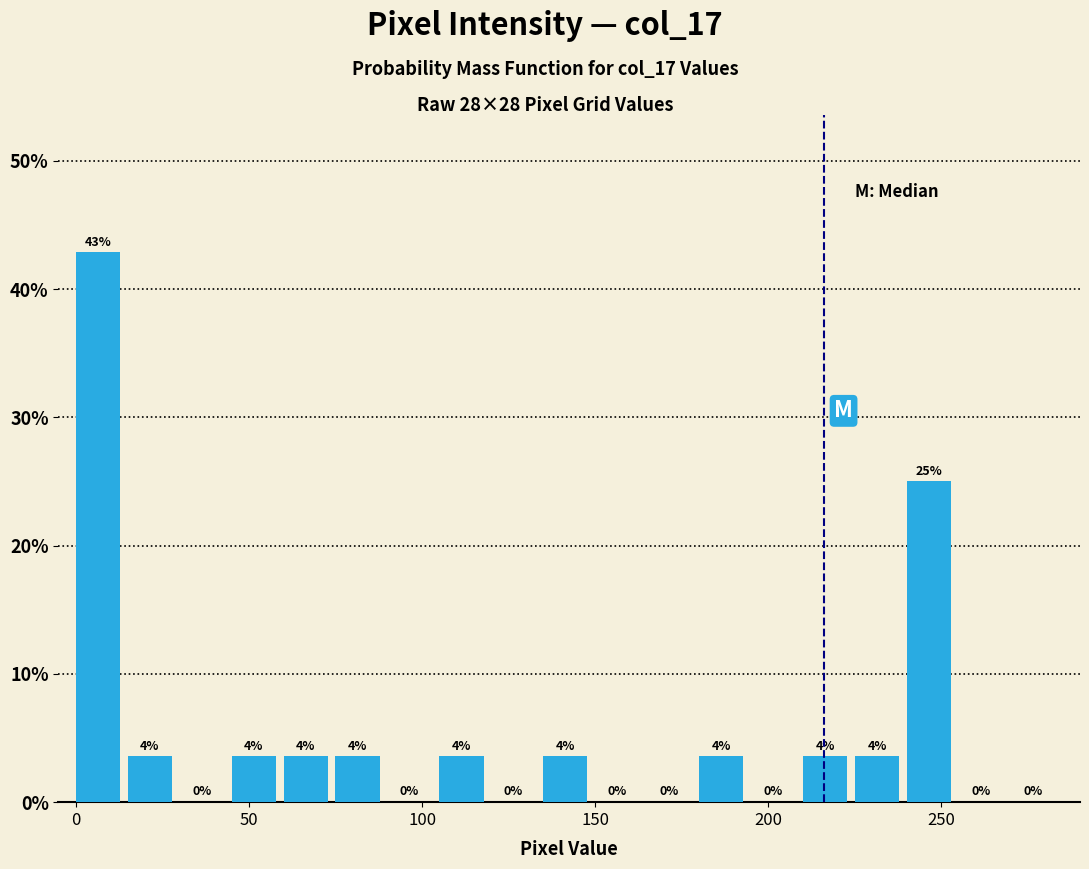

Read against the x-axis, roughly where is the centre of the tallest bar?

5